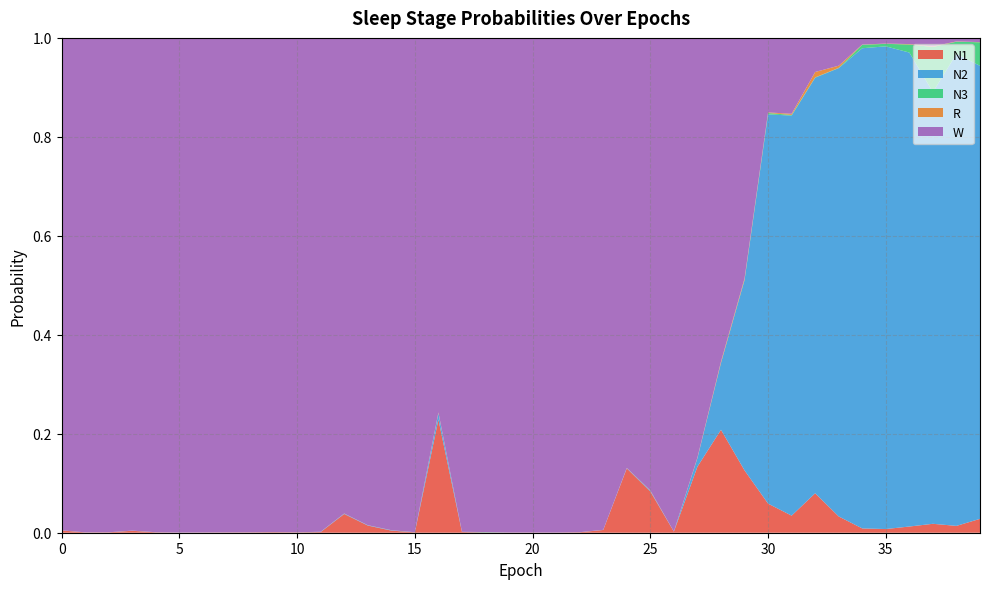

Reading right to left, list all the values displayed in this chart.

N1: 0.0	0.0	0.0	0.0	0.0	0.0	0.0	0.1	0.0	0.1	0.1	0.2	0.1	0.0	0.1	0.1	0.0	0.0	0.0	0.0	0.0	0.0	0.0	0.2	0.0	0.0	0.0	0.0	0.0	0.0	0.0	0.0	0.0	0.0	0.0	0.0	0.0	0.0	0.0	0.0
N2: 0.9	1.0	0.9	1.0	1.0	1.0	0.9	0.8	0.8	0.8	0.4	0.1	0.0	0.0	0.0	0.0	0.0	0.0	0.0	0.0	0.0	0.0	0.0	0.0	0.0	0.0	0.0	0.0	0.0	0.0	0.0	0.0	0.0	0.0	0.0	0.0	0.0	0.0	0.0	0.0
N3: 0.0	0.0	0.1	0.0	0.0	0.0	0.0	0.0	0.0	0.0	0.0	0.0	0.0	0.0	0.0	0.0	0.0	0.0	0.0	0.0	0.0	0.0	0.0	0.0	0.0	0.0	0.0	0.0	0.0	0.0	0.0	0.0	0.0	0.0	0.0	0.0	0.0	0.0	0.0	0.0
R: 0.0	0.0	0.0	0.0	0.0	0.0	0.0	0.0	0.0	0.0	0.0	0.0	0.0	0.0	0.0	0.0	0.0	0.0	0.0	0.0	0.0	0.0	0.0	0.0	0.0	0.0	0.0	0.0	0.0	0.0	0.0	0.0	0.0	0.0	0.0	0.0	0.0	0.0	0.0	0.0
W: 0.0	0.0	0.0	0.0	0.0	0.0	0.1	0.1	0.2	0.2	0.5	0.7	0.8	1.0	0.9	0.9	1.0	1.0	1.0	1.0	1.0	1.0	1.0	0.8	1.0	1.0	1.0	1.0	1.0	1.0	1.0	1.0	1.0	1.0	1.0	1.0	1.0	1.0	1.0	1.0